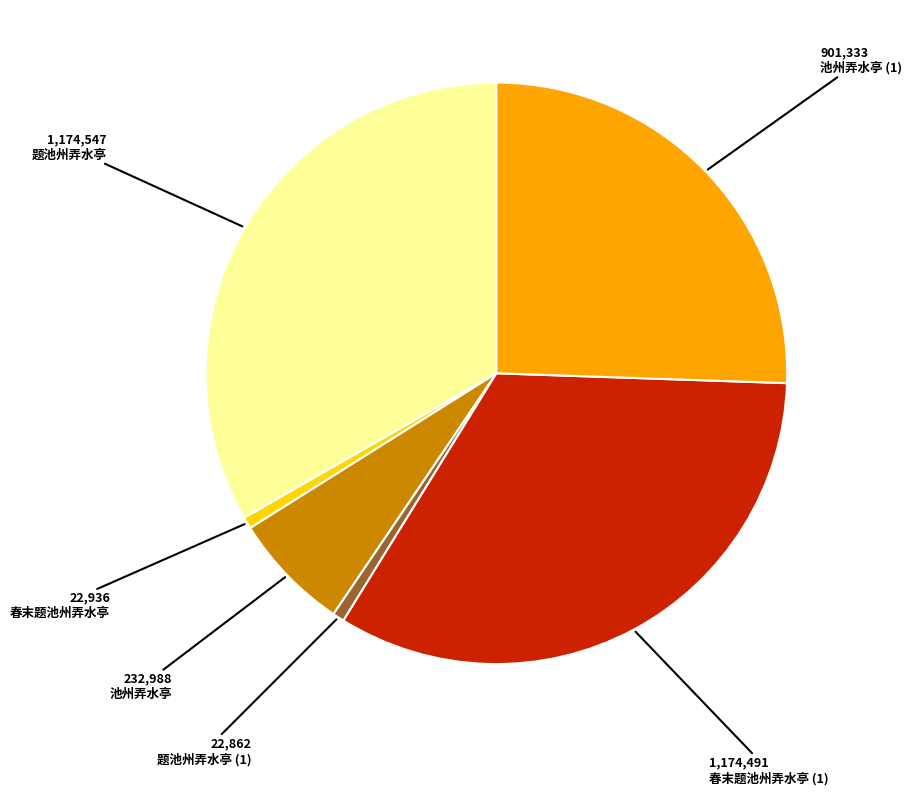

Is there a majority slice in this chart?

No